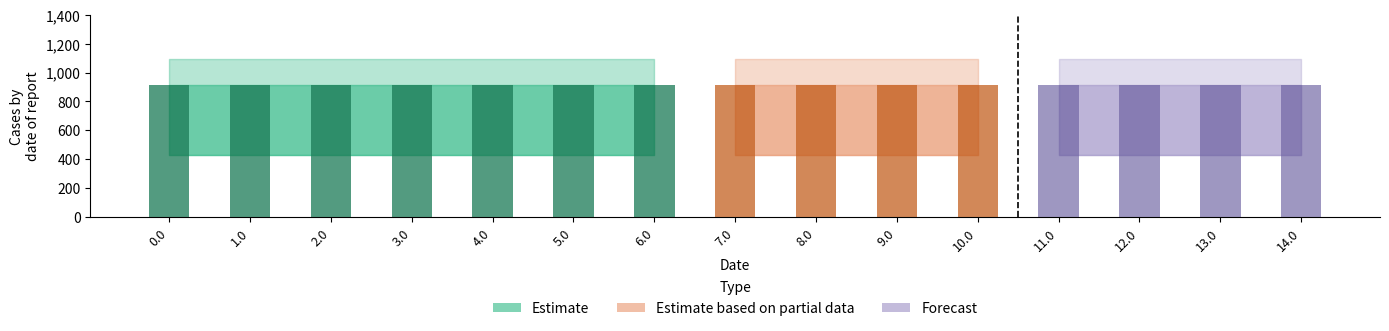

What position from the left is 2.0?

3